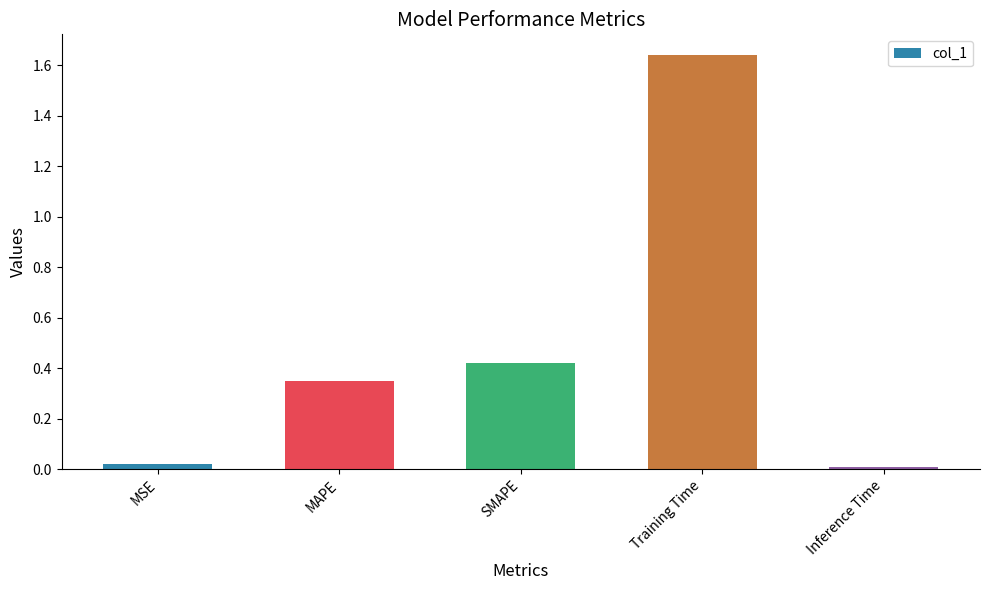

What is the average value?

0.5